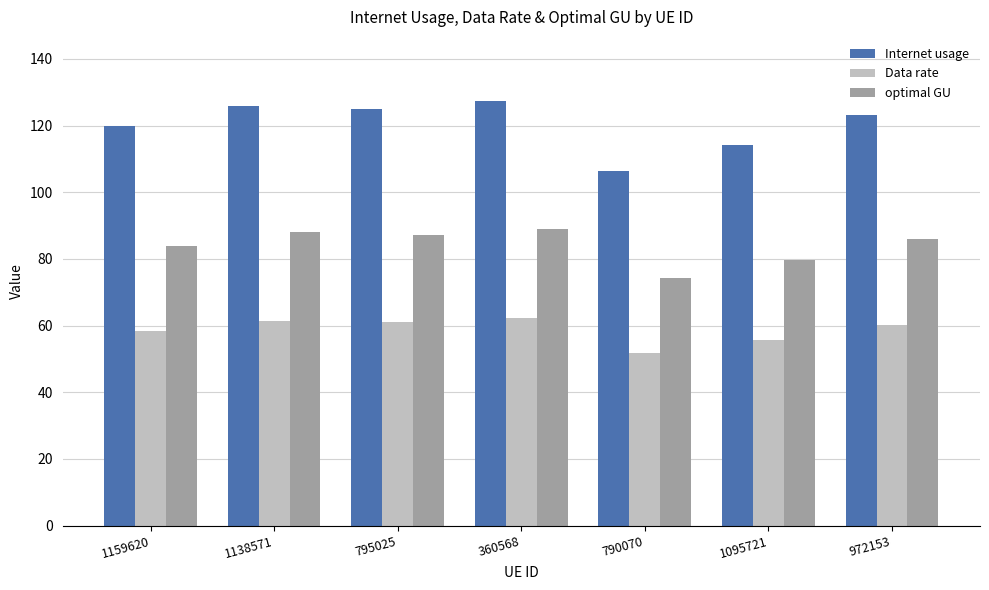

Count the number of data series in this chart.

3